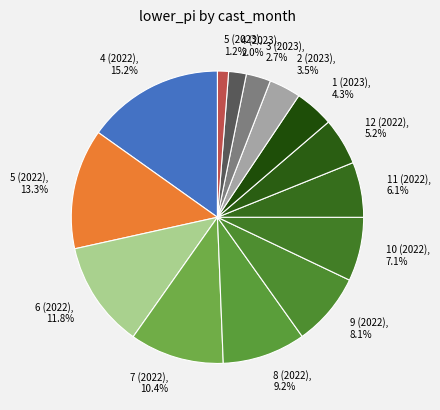

How much of the chart is everything except 5 (2022)?

86.7%